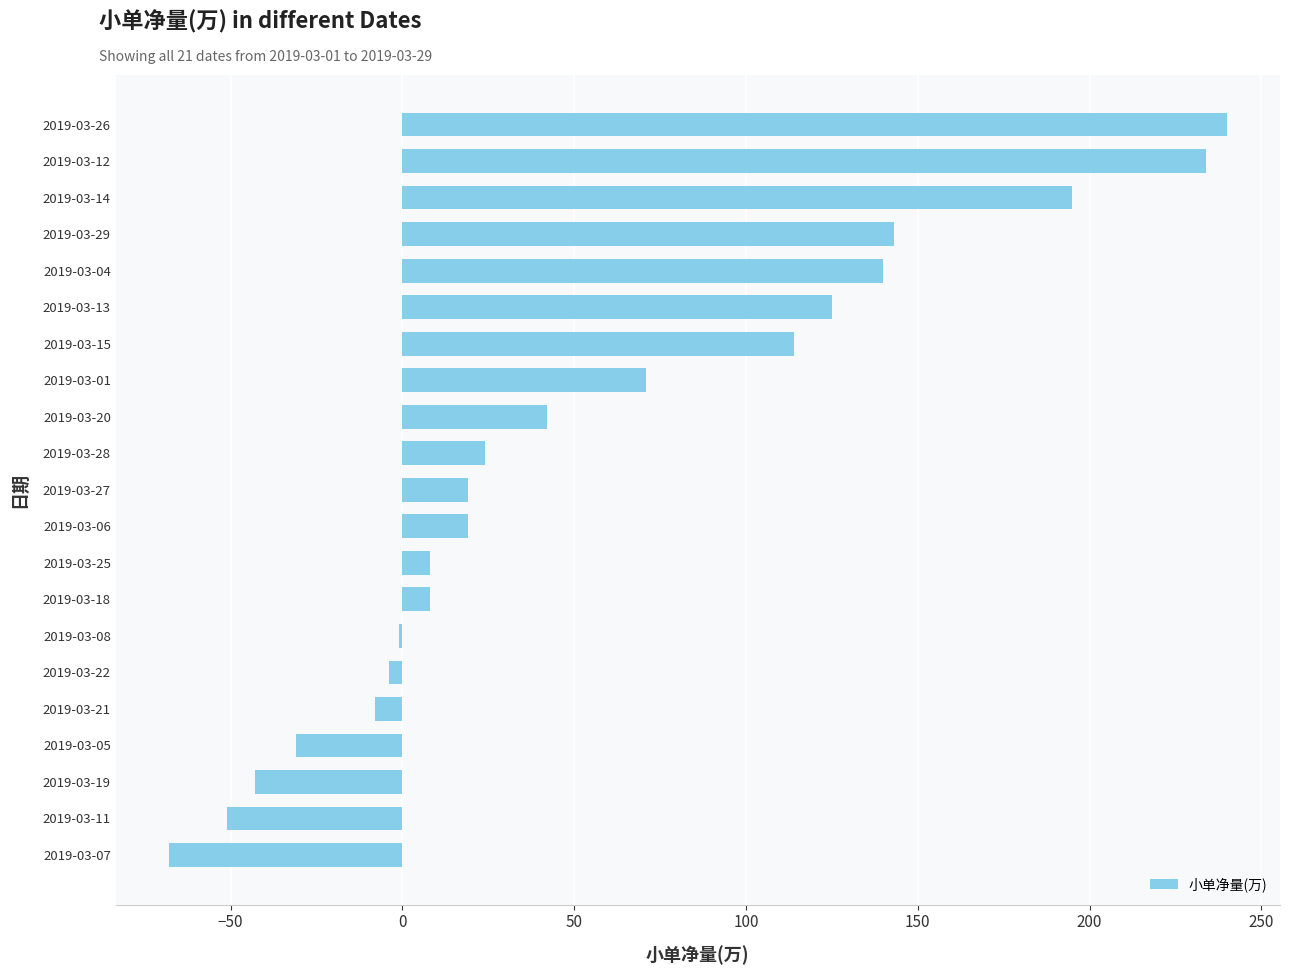

What is the sum of all values?

1176